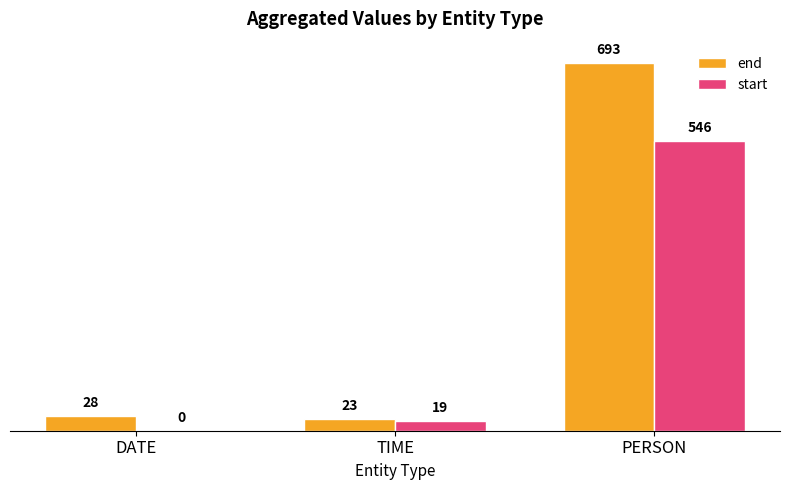

What is the total value across all series at PERSON?

1239